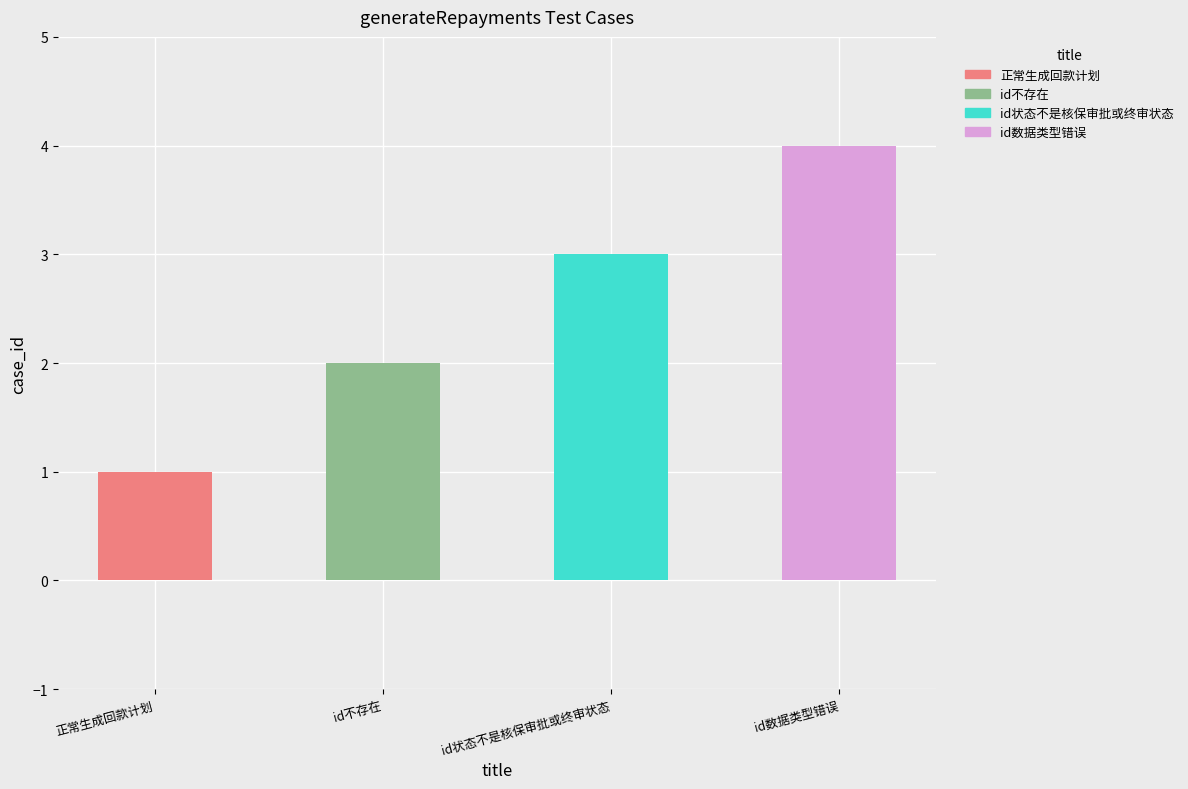

What is the ratio of the value at id数据类型错误 to the value at id状态不是核保审批或终审状态?

1.3